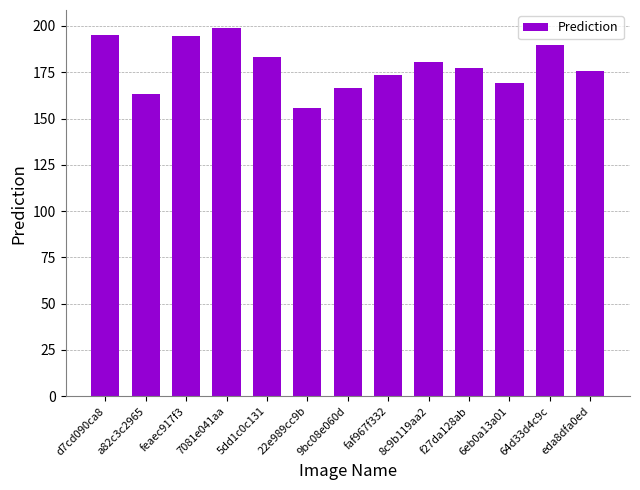

What is the approximate value at faf967f332?

173.5